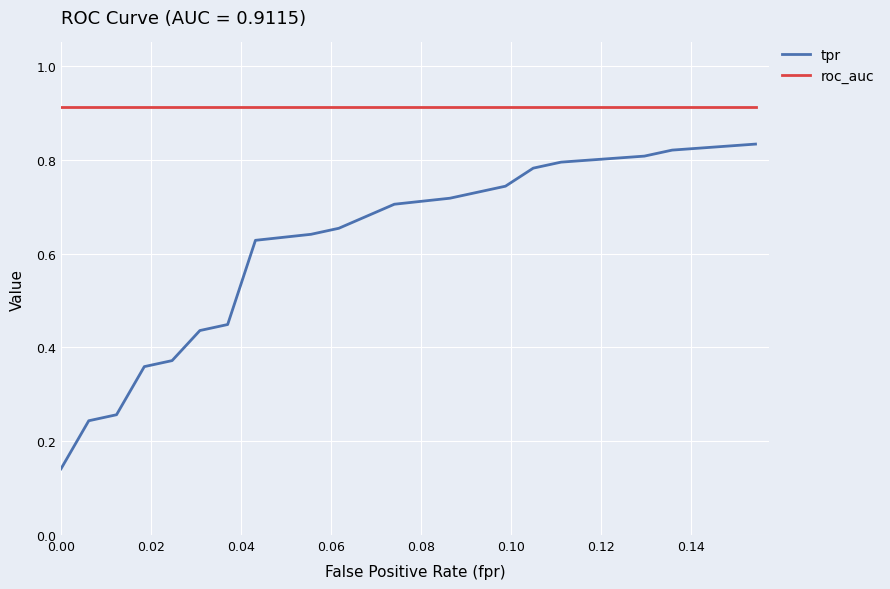

Does the chart have visible grid lines?

Yes